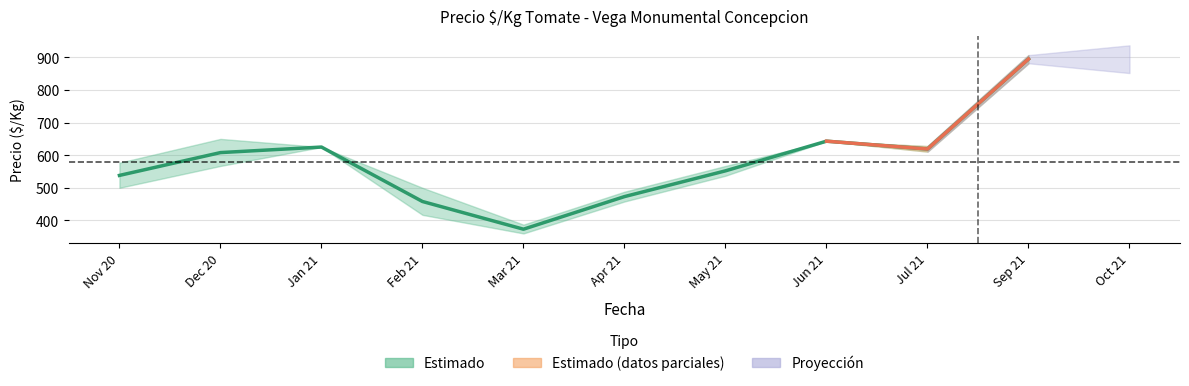

How many interior local valleys (lower than both neighbors) does the data have?

2